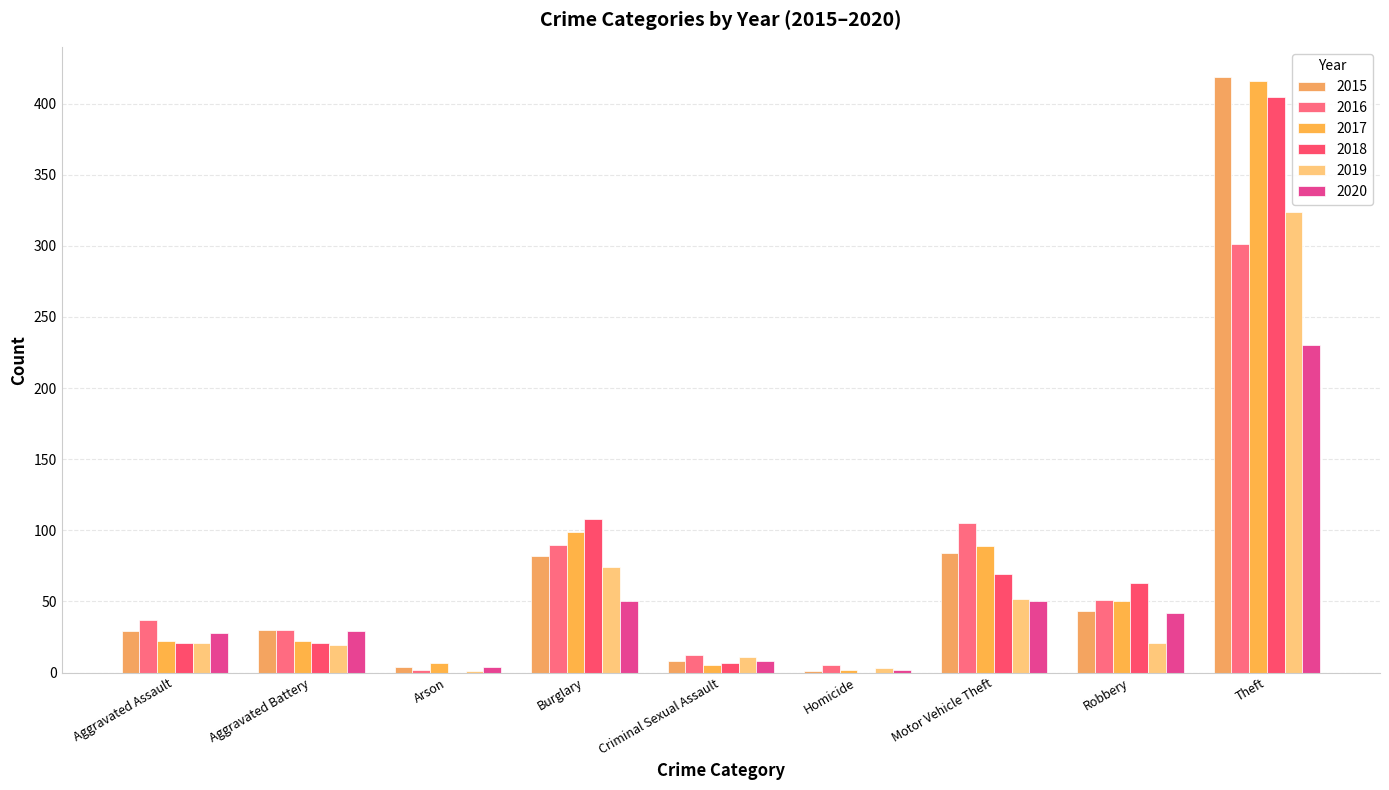

Is the value of 2018 at Robbery greater than the value of 2016 at Aggravated Battery?

Yes